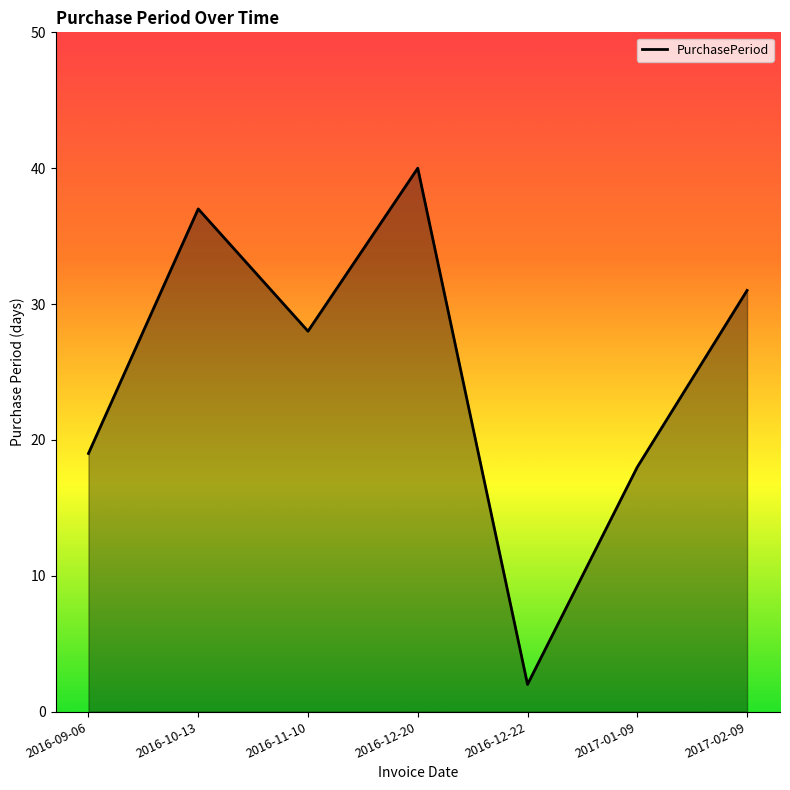

Reading right to left, extract all data points from this chart.

31	18	2	40	28	37	19